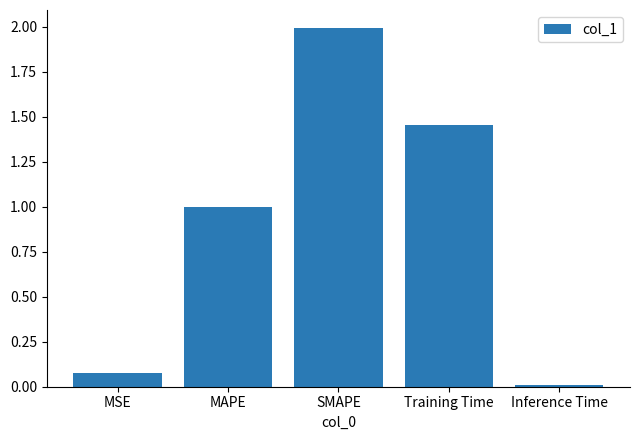

What is the difference between the values at Training Time and SMAPE?

0.5